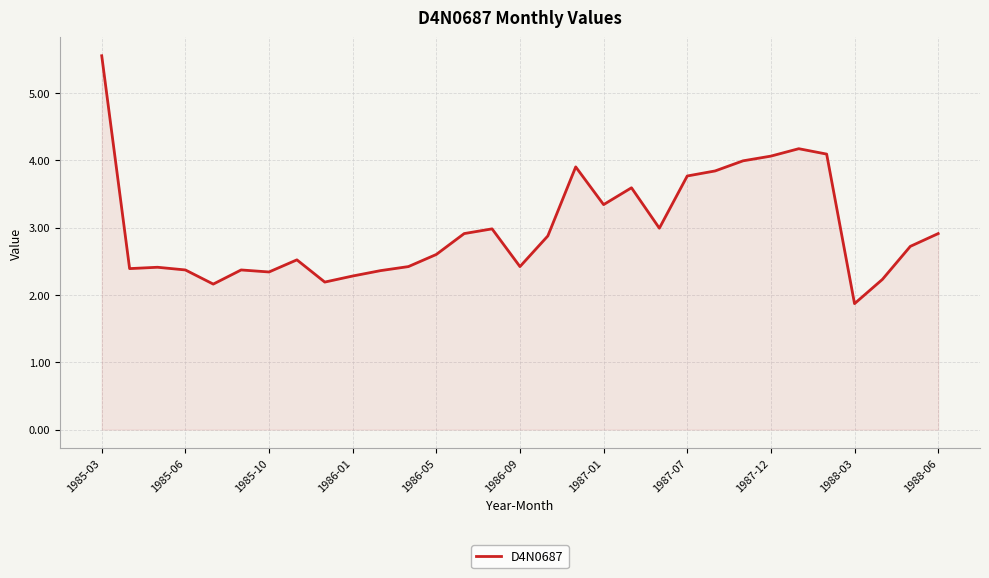

What is the smallest value displayed?

1.9